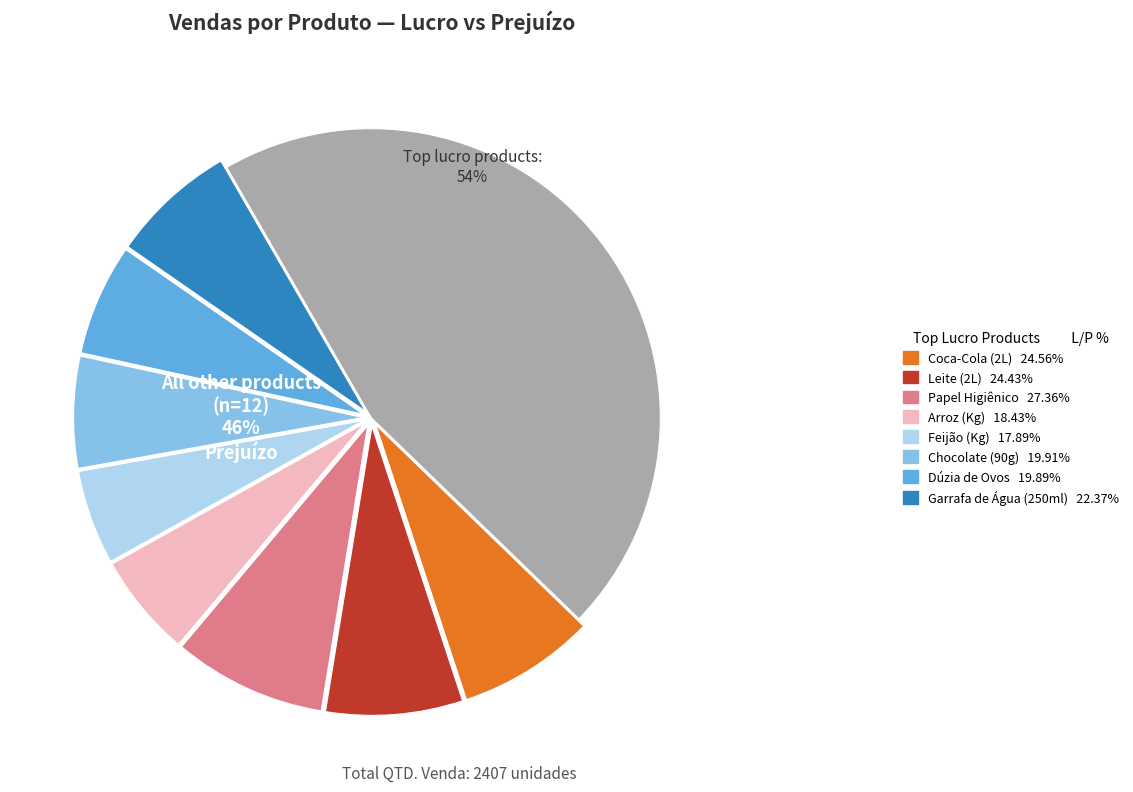

Is the sum of Ruffles (92g) and Leite (2L) greater than half?

No